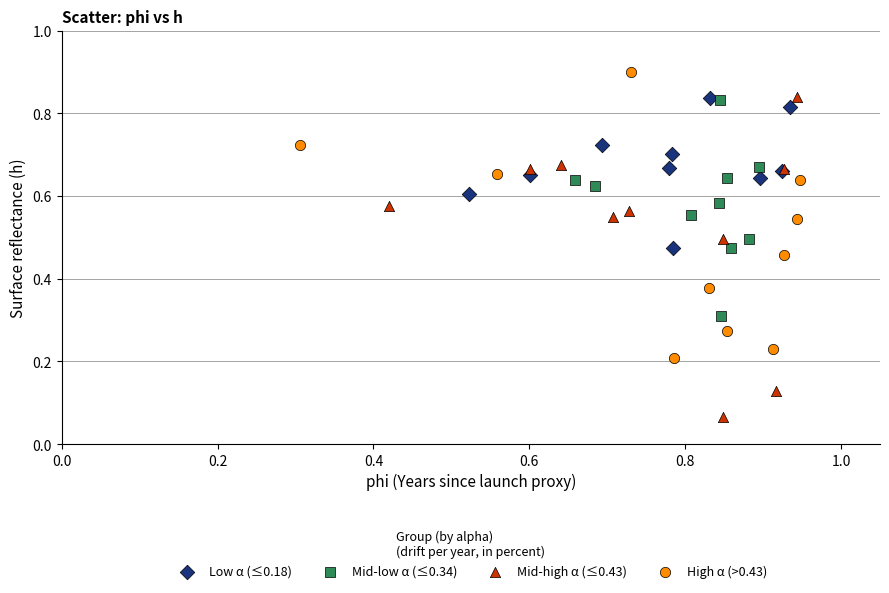

Which series has the largest Y range (max minus min)?

Mid-high α (≤0.43)